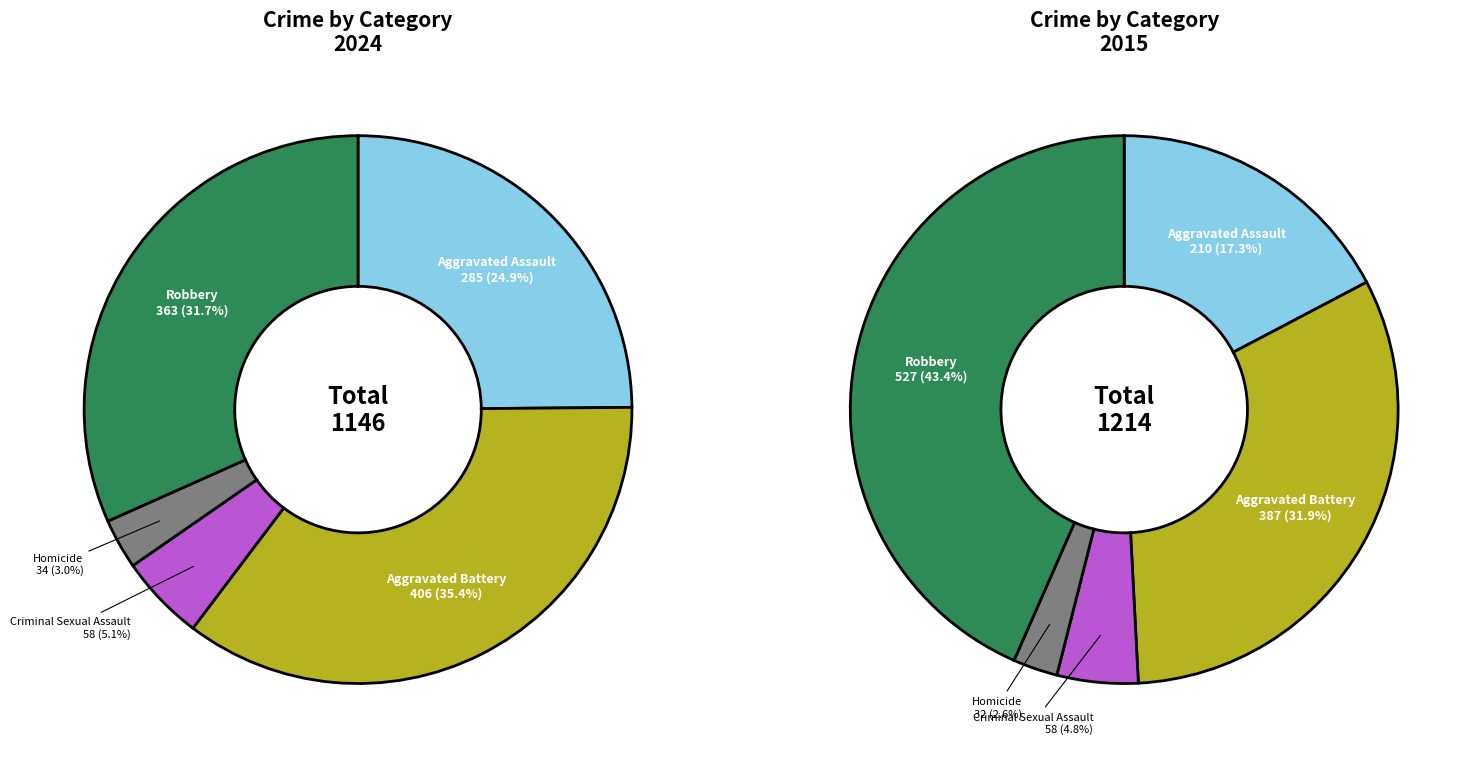

Does Aggravated Assault account for over 50% of the chart?

No